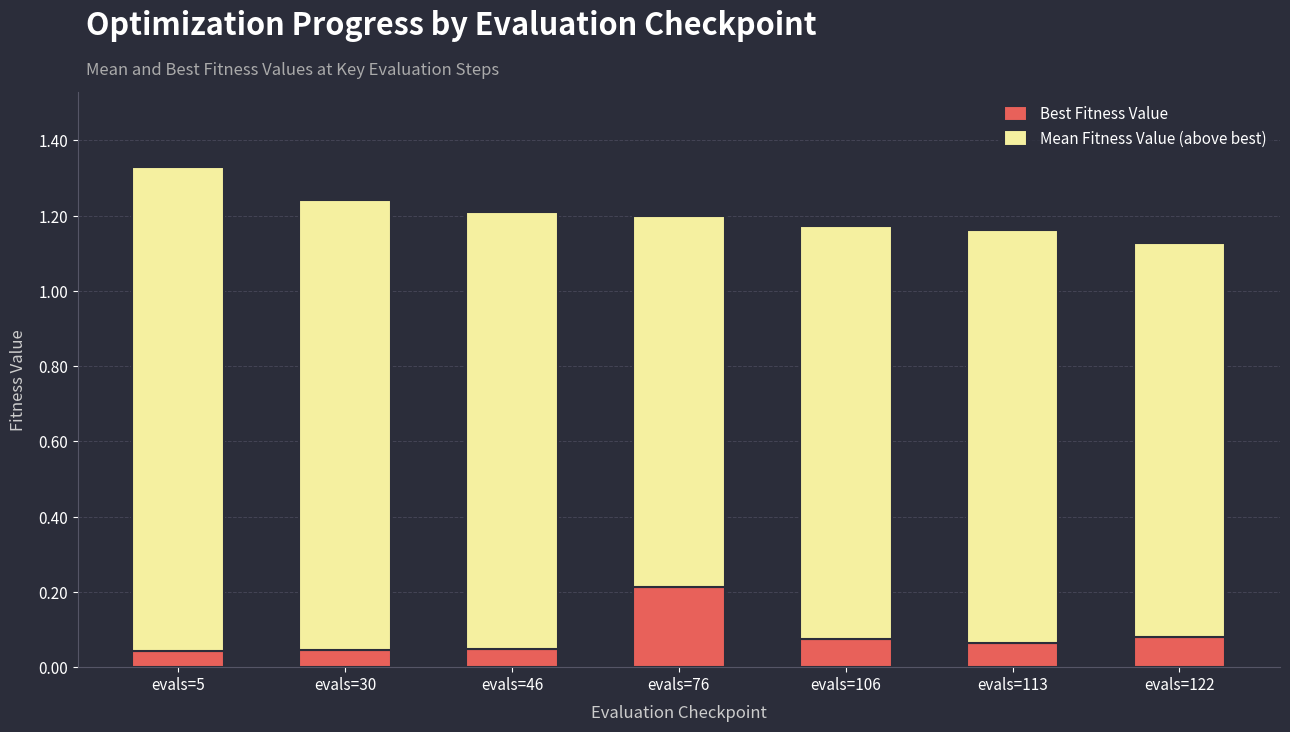

Are the bars horizontal?

No